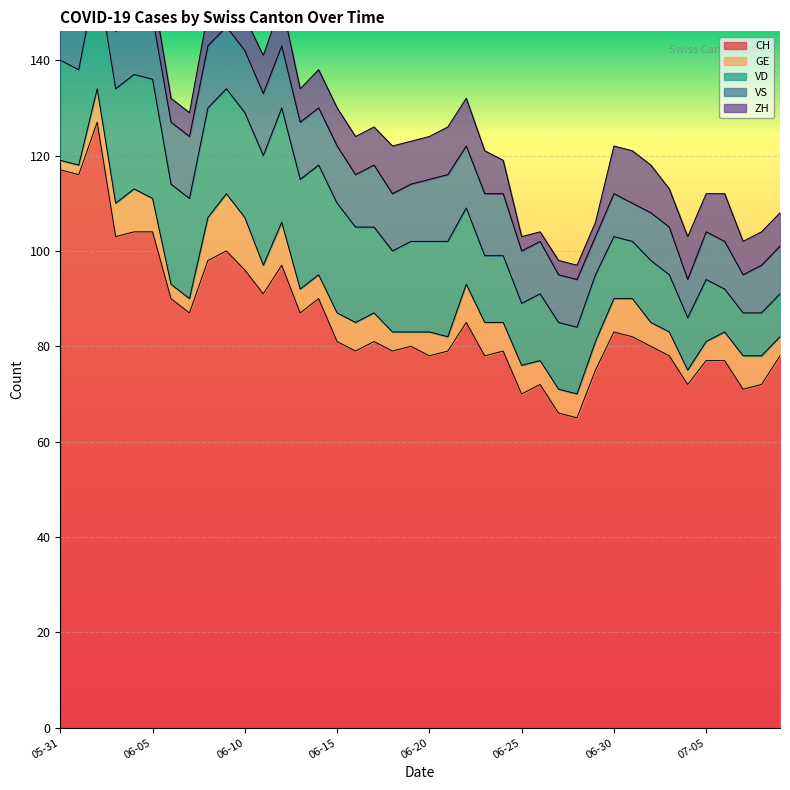

What is the average value of the VD series?

17